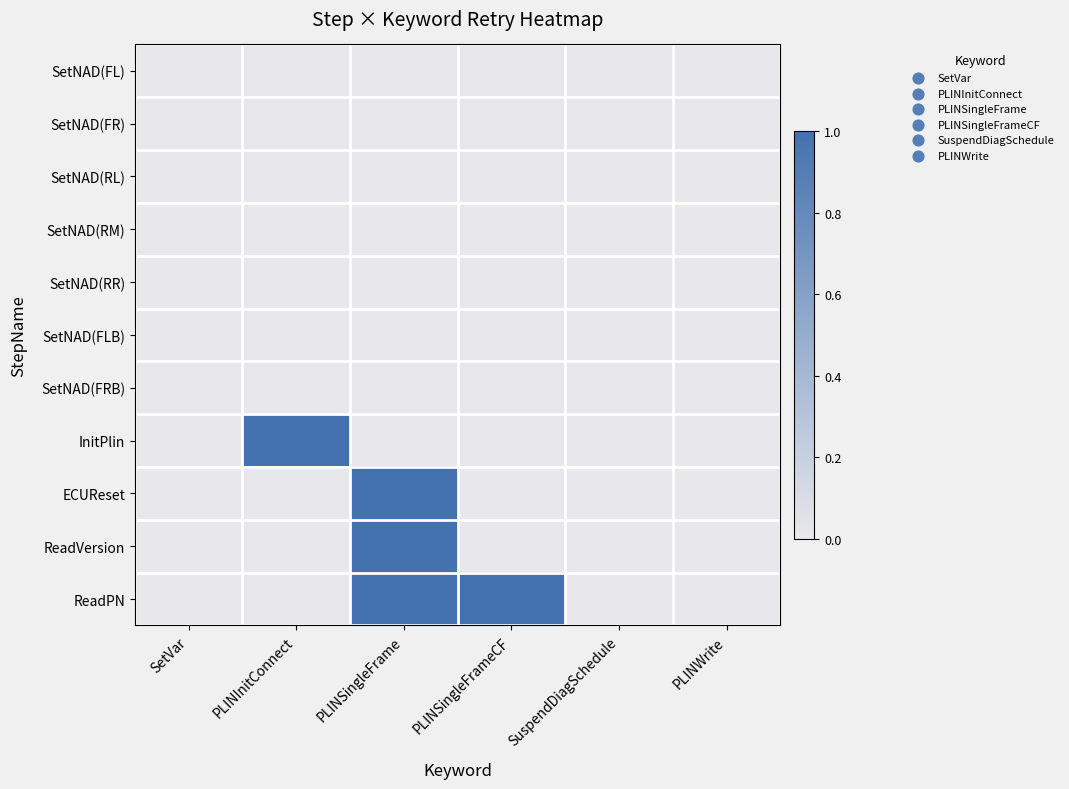

Count the number of categories in the chart.

6